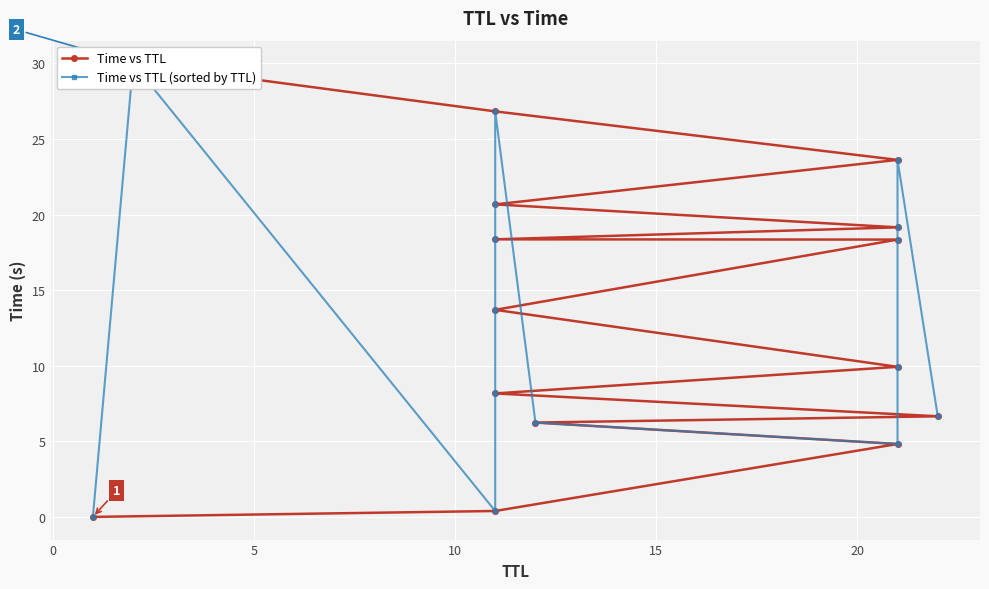

Reading left to right, extract all data points from this chart.

Time vs TTL: 0.0	0.4	4.8	6.2	6.7	8.2	9.9	13.7	18.3	18.4	19.2	20.7	23.6	26.8	30.0
Time vs TTL (sorted by TTL): 0.0	30.0	0.4	8.2	13.7	18.4	20.7	26.8	6.2	4.8	9.9	18.3	19.2	23.6	6.7